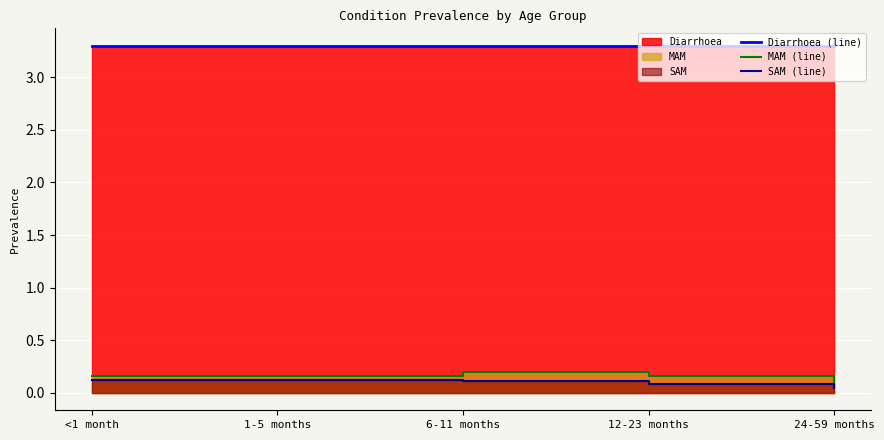

Count the number of data series in this chart.

3